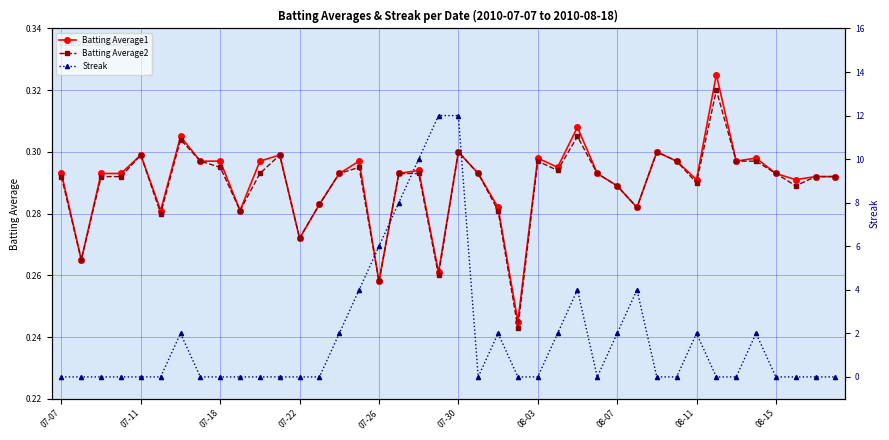

What is the difference between the highest and lowest values at 37?

0.3